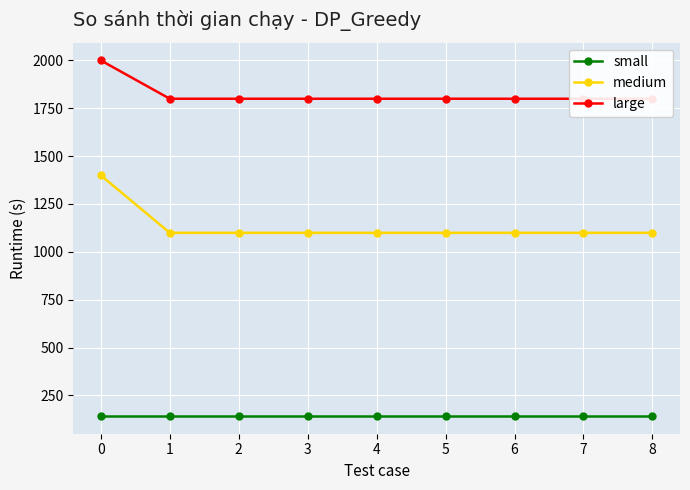

List the series in order of their peak value, lowest first.

small, medium, large